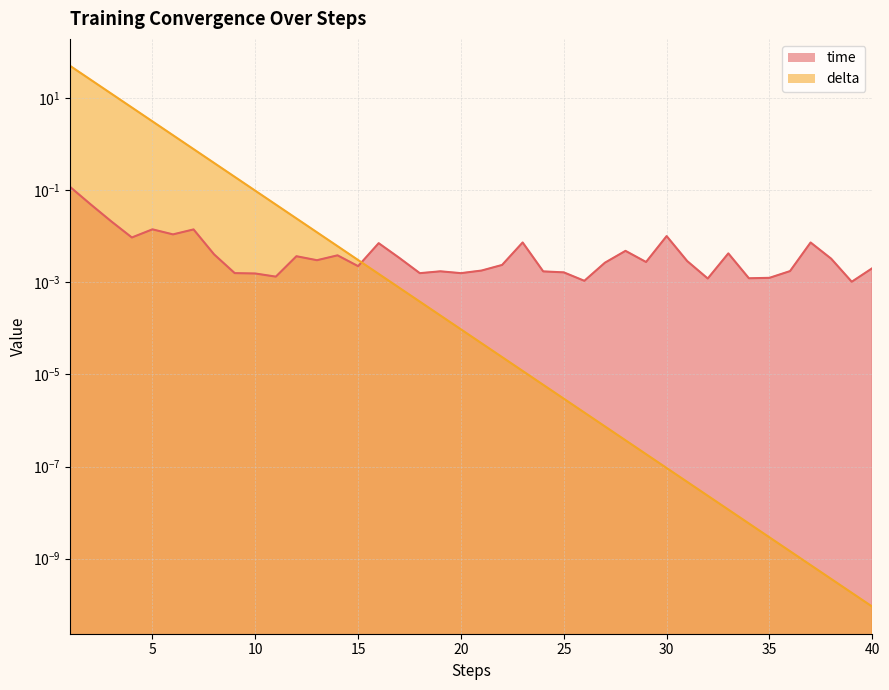

Rank the series at 15 from lowest to highest value.

time, delta